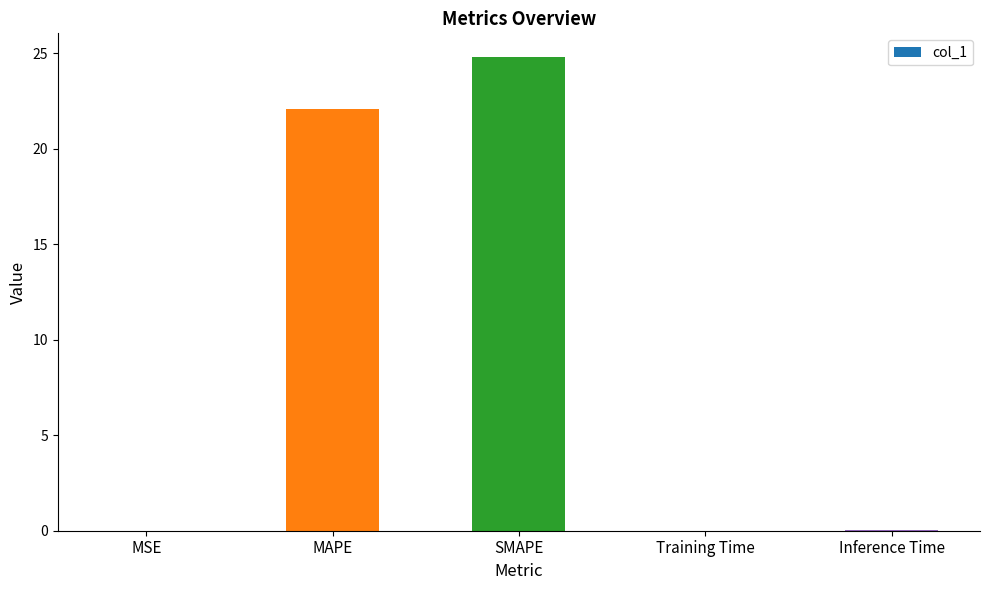

True or false: the data shows 24.8 at SMAPE.

True